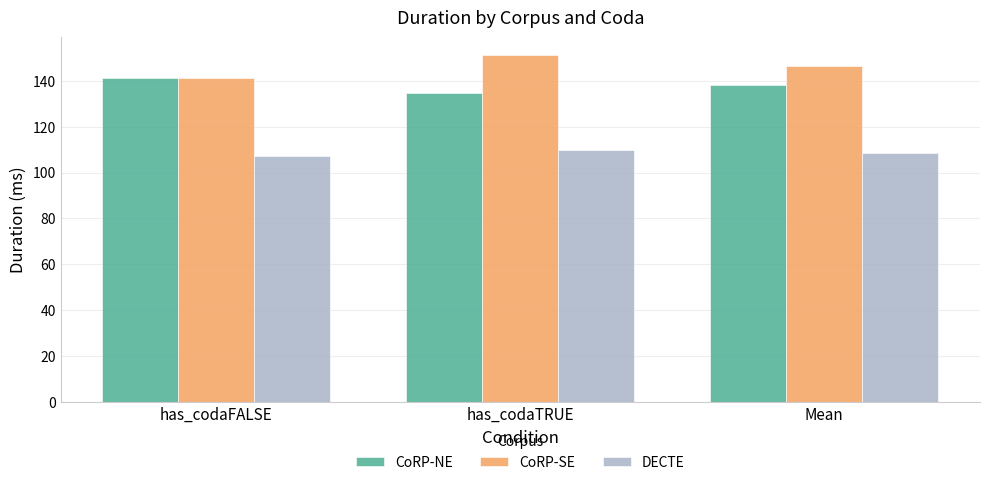

What are all the series names shown in the legend?

CoRP-NE, CoRP-SE, DECTE